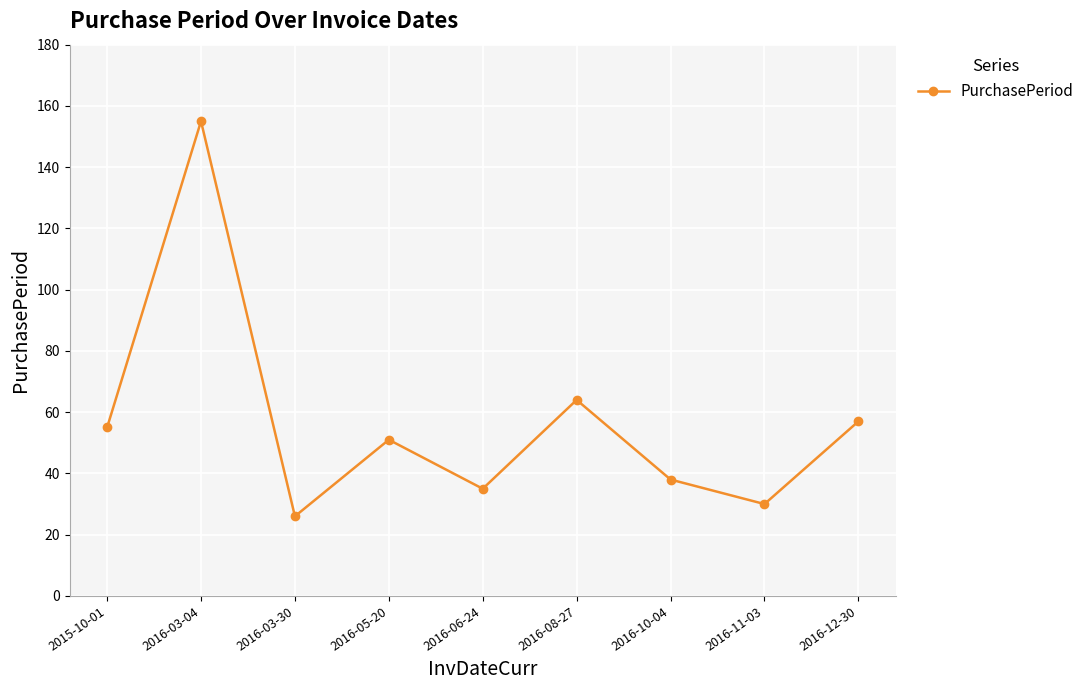

What is the sum of the values at 2016-08-27 and 2016-03-30?

90